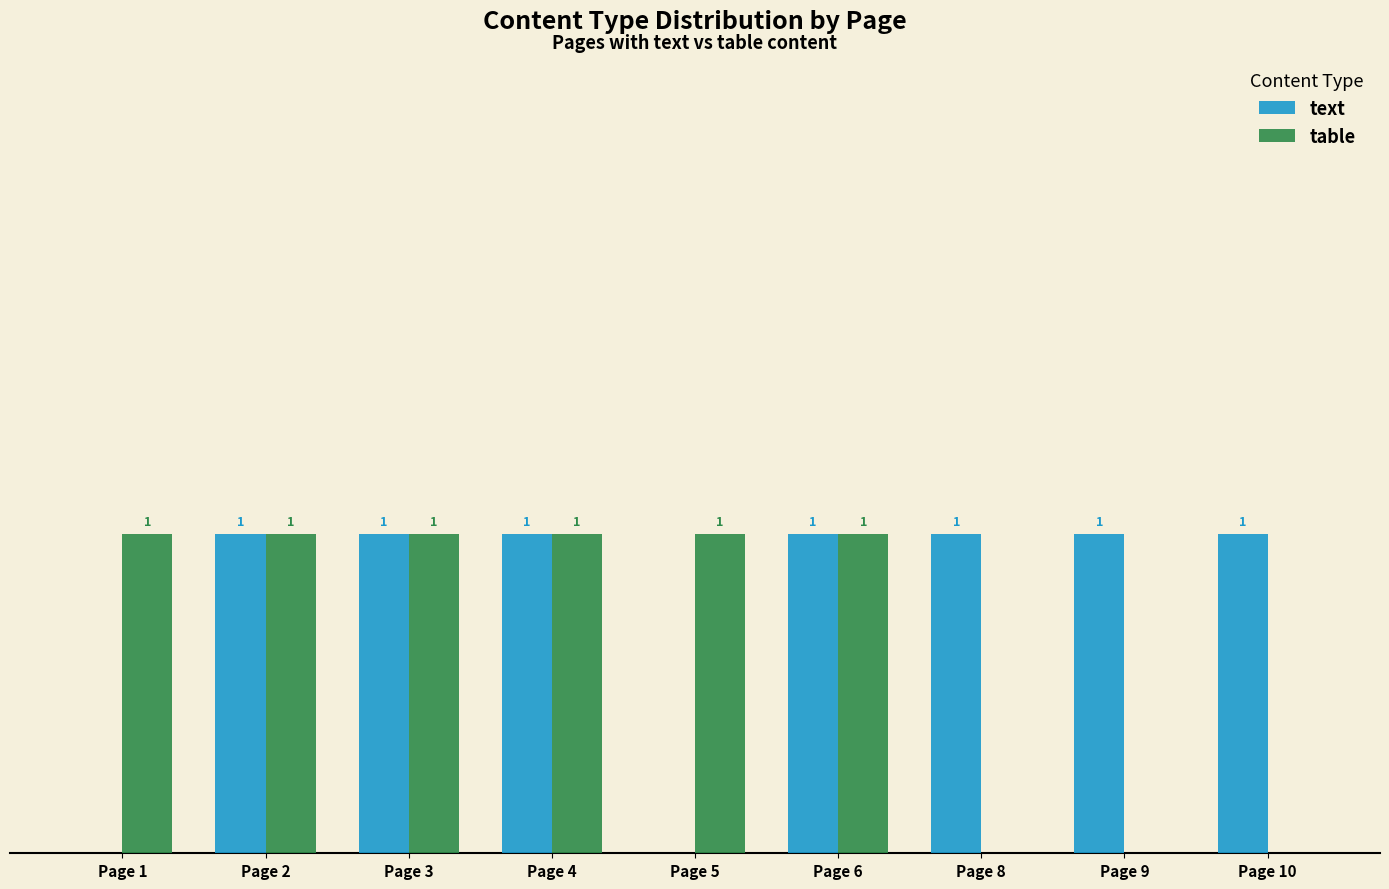

Which series has the largest total across all categories?

text